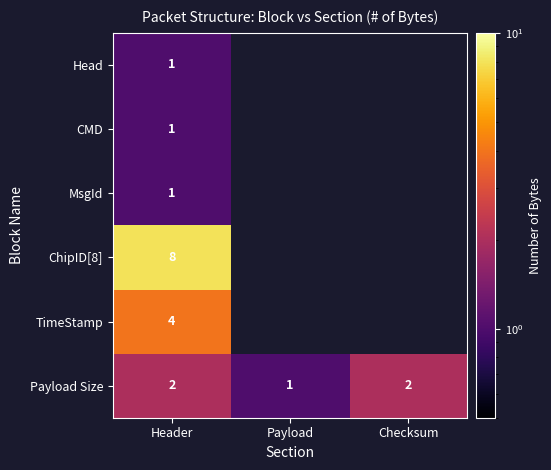

What is the maximum value shown in the chart?

8.0